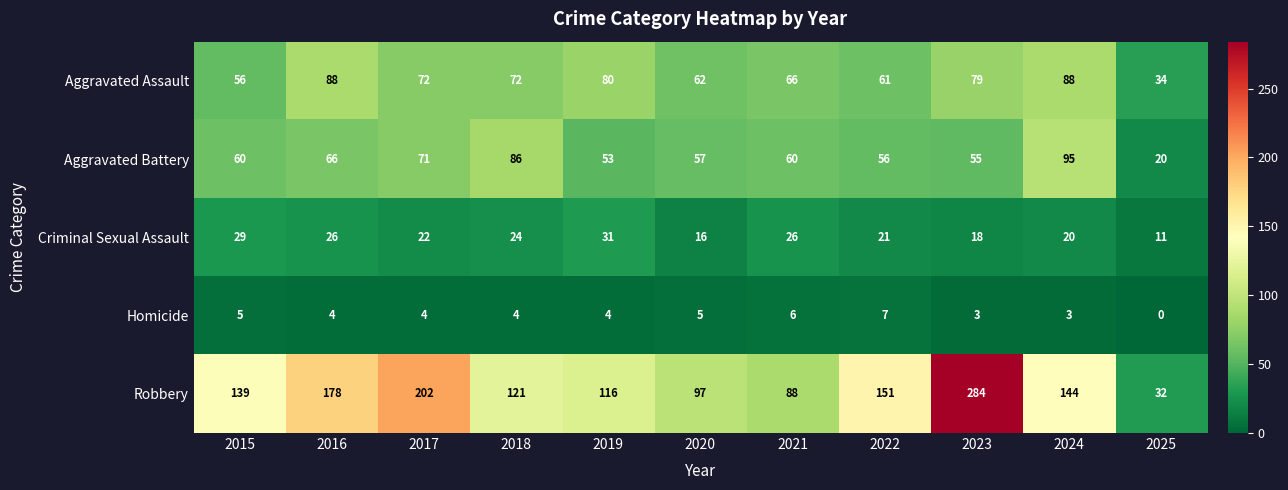

What is the difference between the highest and lowest values at 2015?

134